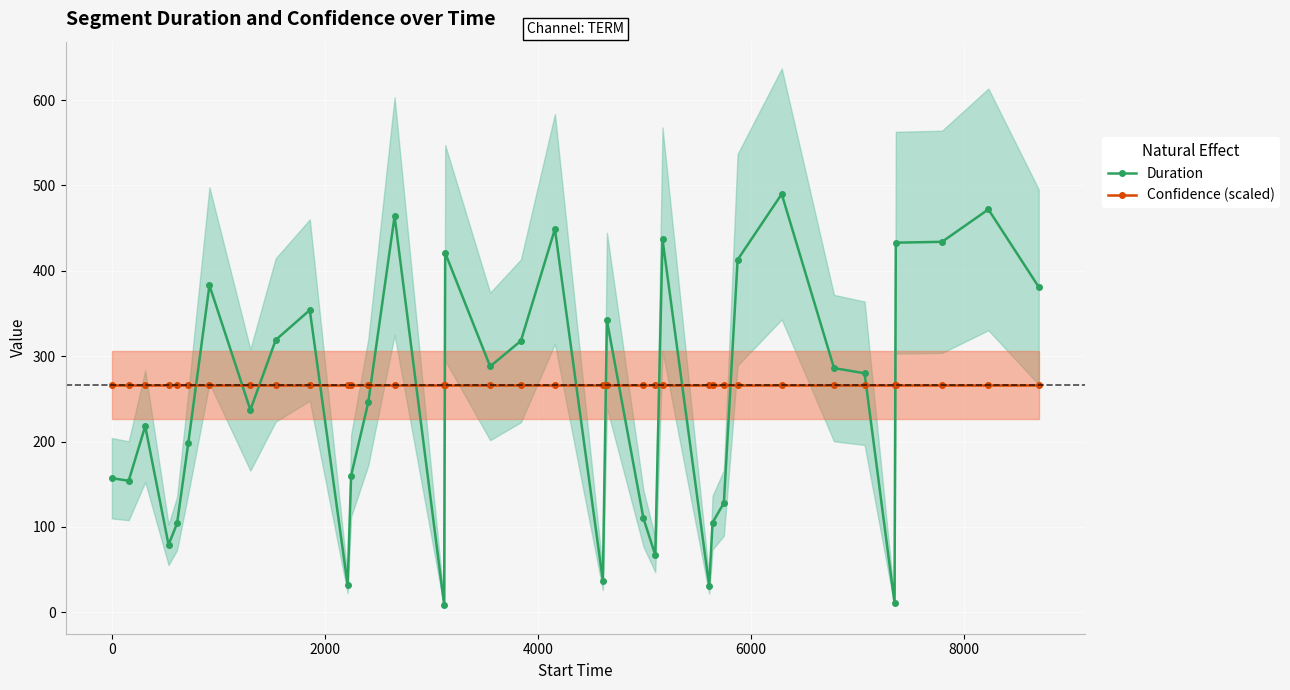

How many times do Duration and Confidence (scaled) cross each other?

15